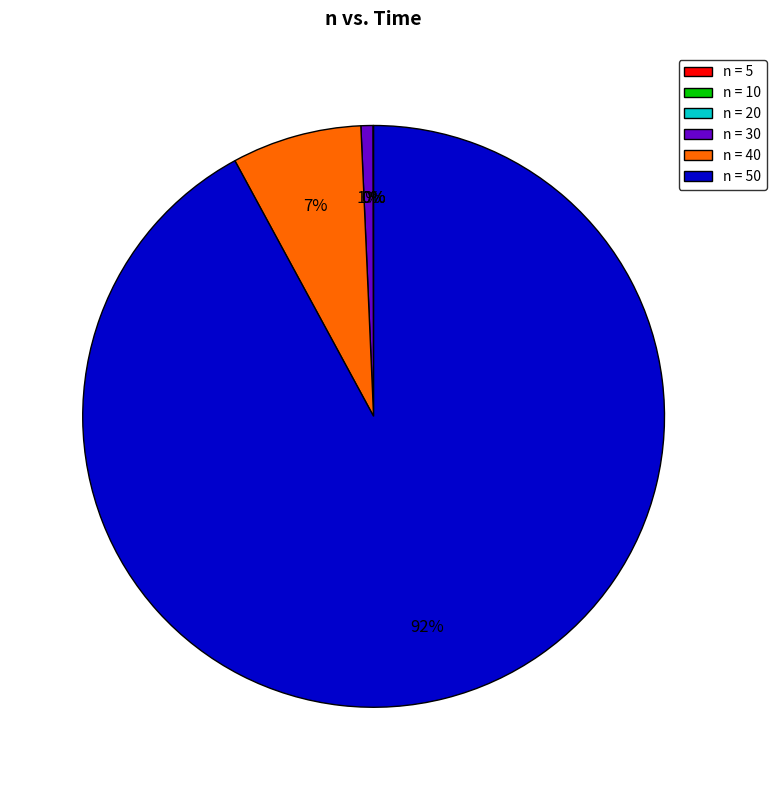

To the nearest percent, what is the average slice percentage?

17%